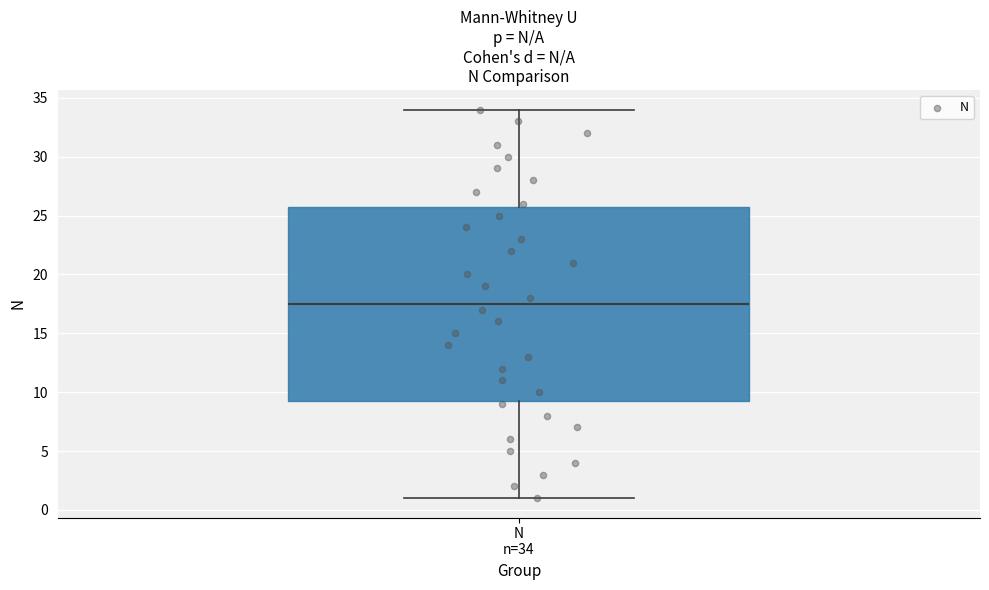

Where does the median line of the box for N n=34 sit on the y-axis? The values are not printed on the chart, so give them approximately, as read against the axis.

17.5